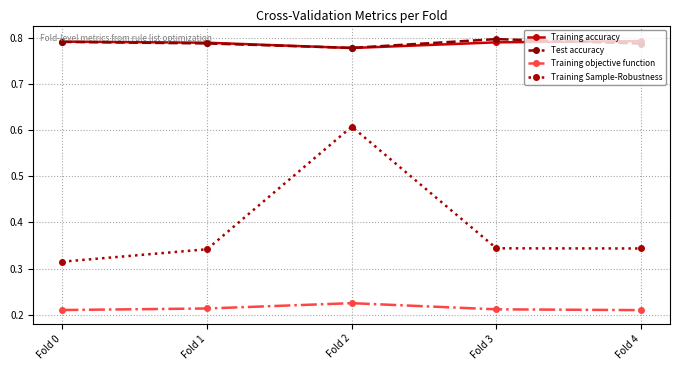

True or false: Training accuracy has a value of 1.3 at Fold 1.

False